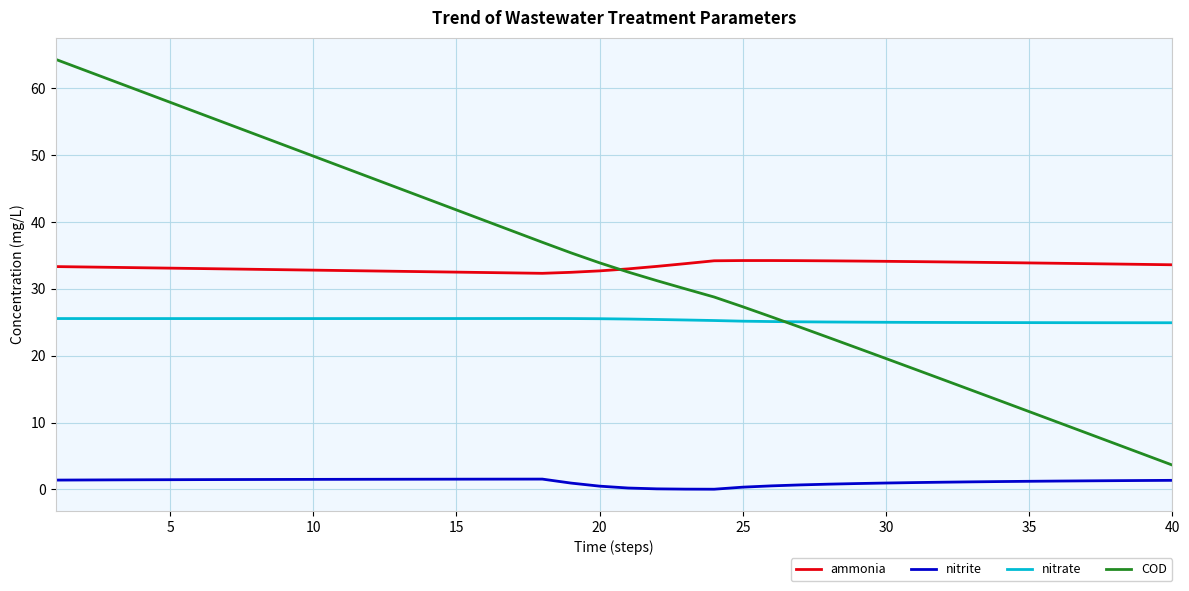

True or false: nitrite and COD intersect in this chart.

False